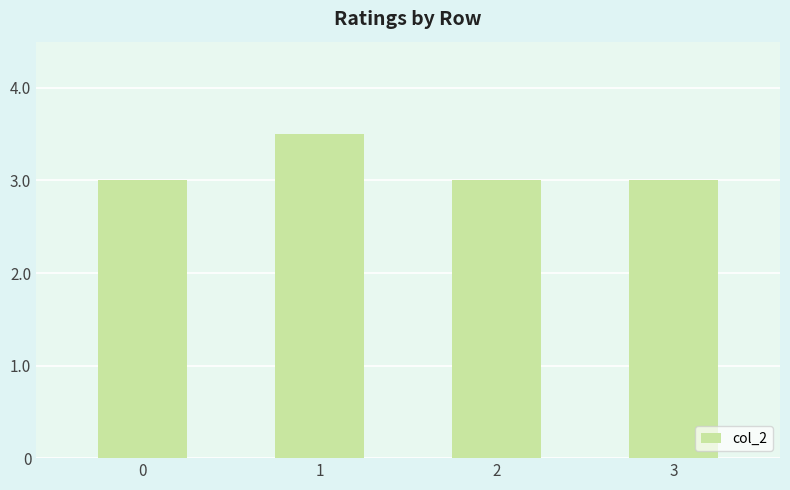

What is the value of the 3rd bar from the left?

3.0